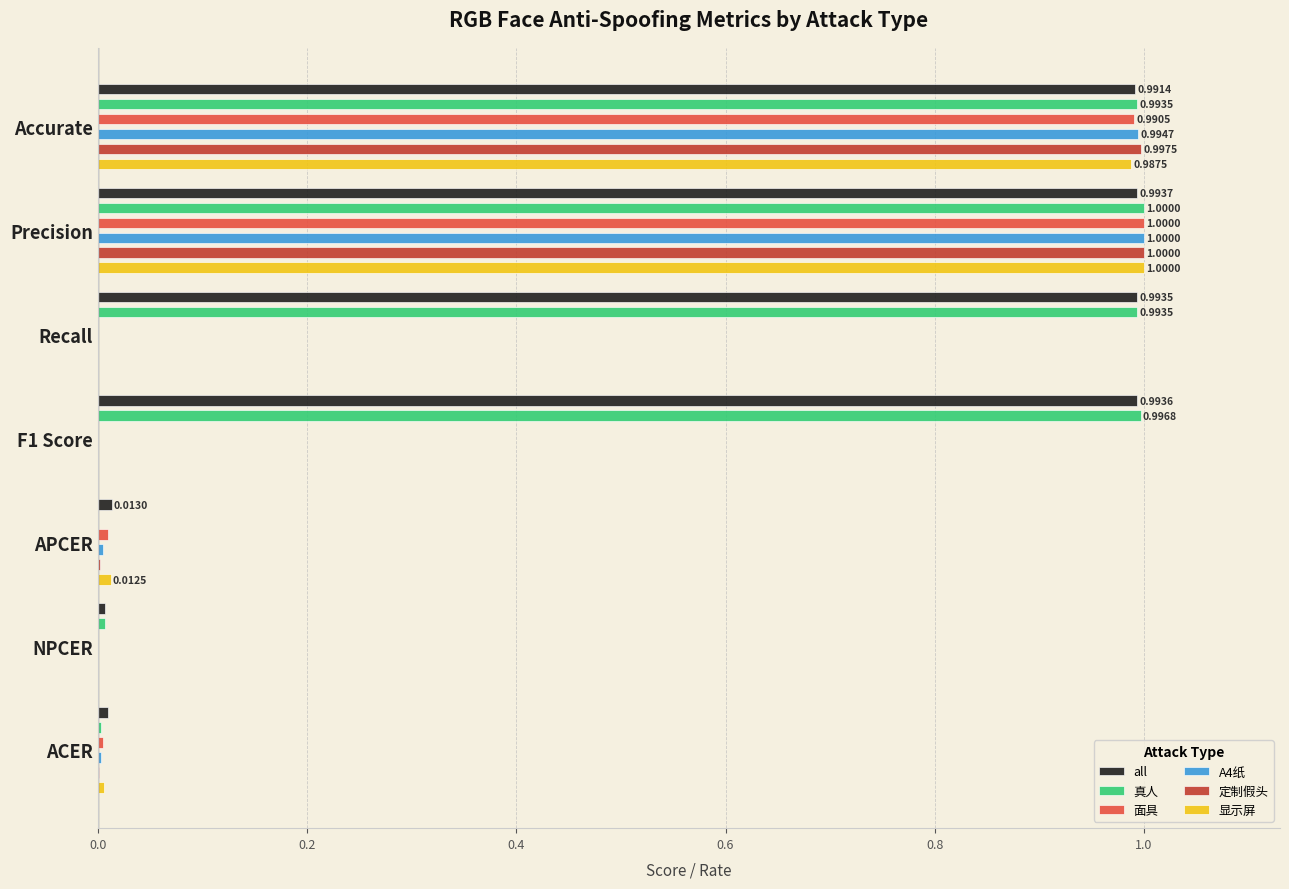

What is the difference between the maximum and minimum values in the 面具 series?

1.0